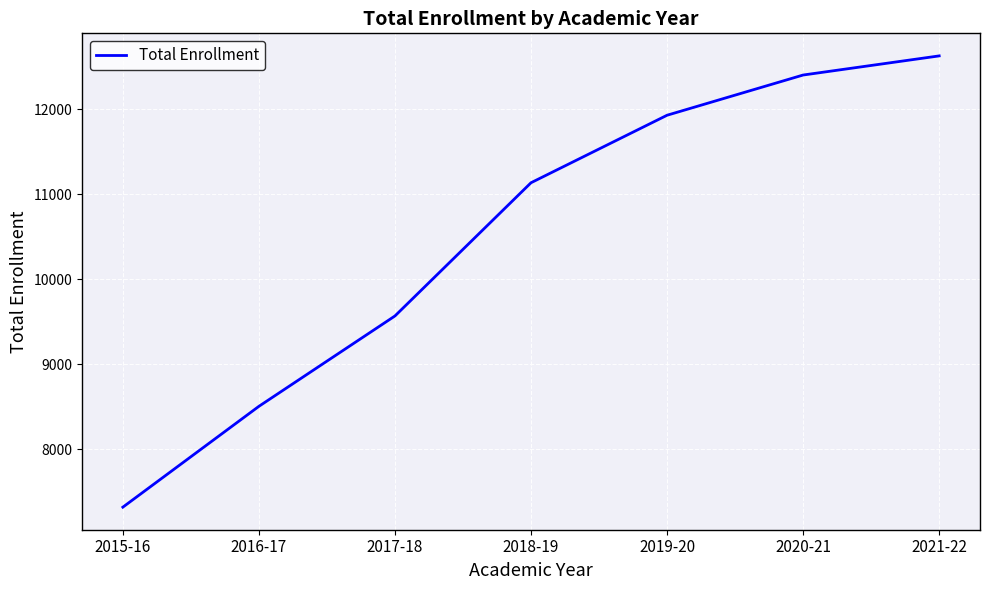

List the labels in order of value, largest first.

2021-22, 2020-21, 2019-20, 2018-19, 2017-18, 2016-17, 2015-16